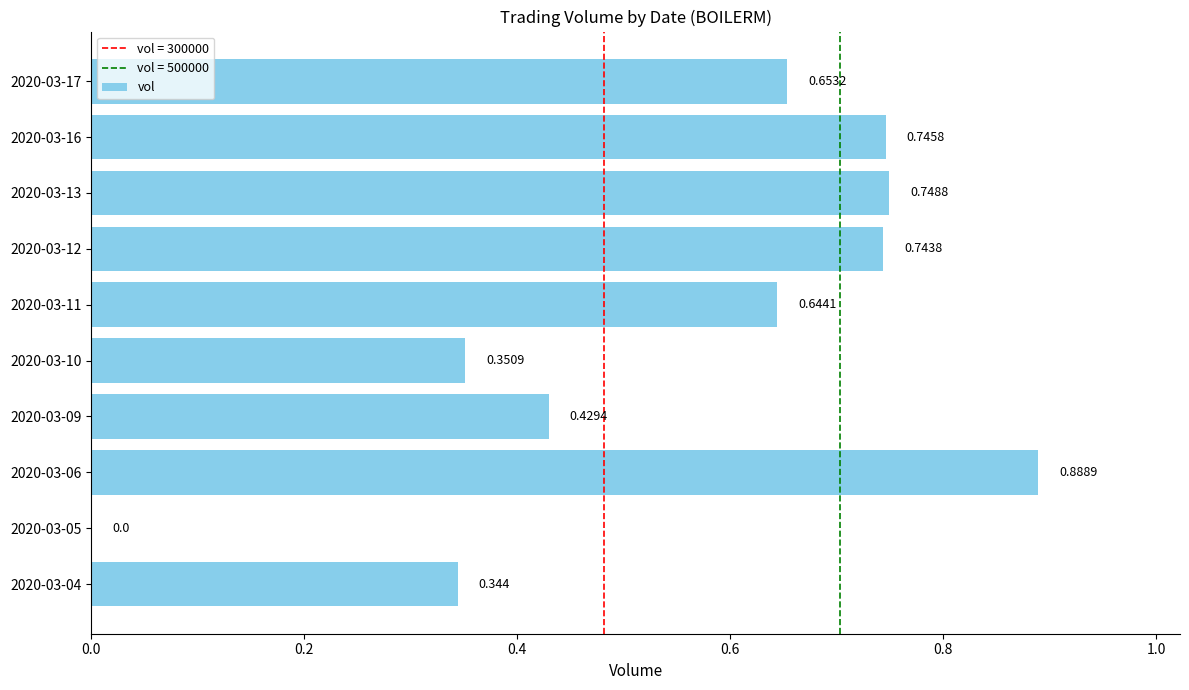

How many data points does each series have?

10